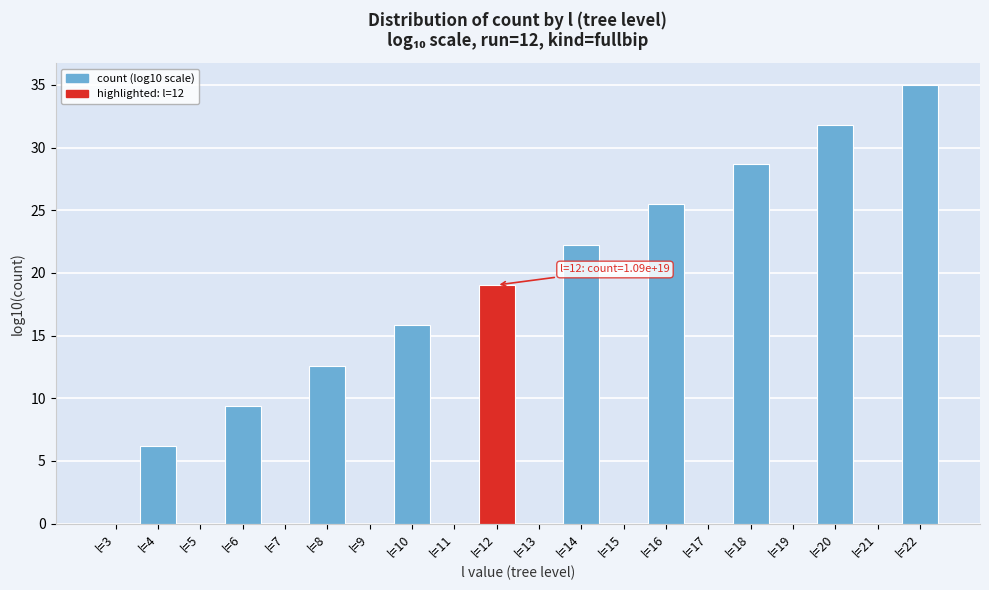

Reading left to right, what are all the values shown in this chart?

l=3=0.0	l=4=6.2	l=5=0.0	l=6=9.4	l=7=0.0	l=8=12.6	l=9=0.0	l=10=15.8	l=11=0.0	l=12=19.0	l=13=0.0	l=14=22.3	l=15=0.0	l=16=25.5	l=17=0.0	l=18=28.7	l=19=0.0	l=20=31.8	l=21=0.0	l=22=35.0